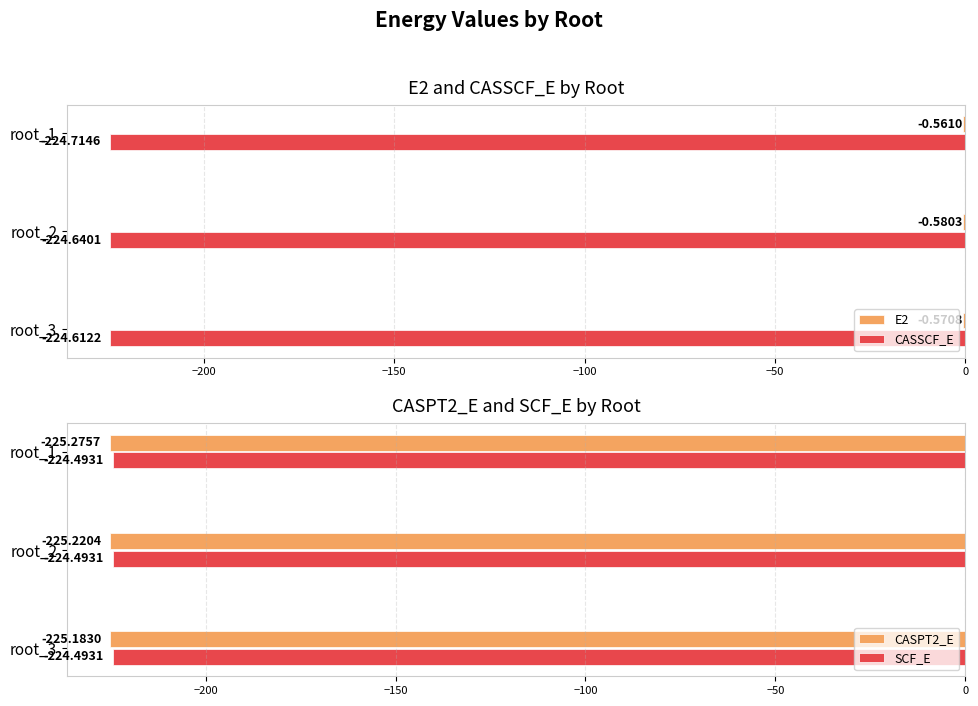

How many data points does each series have?

3